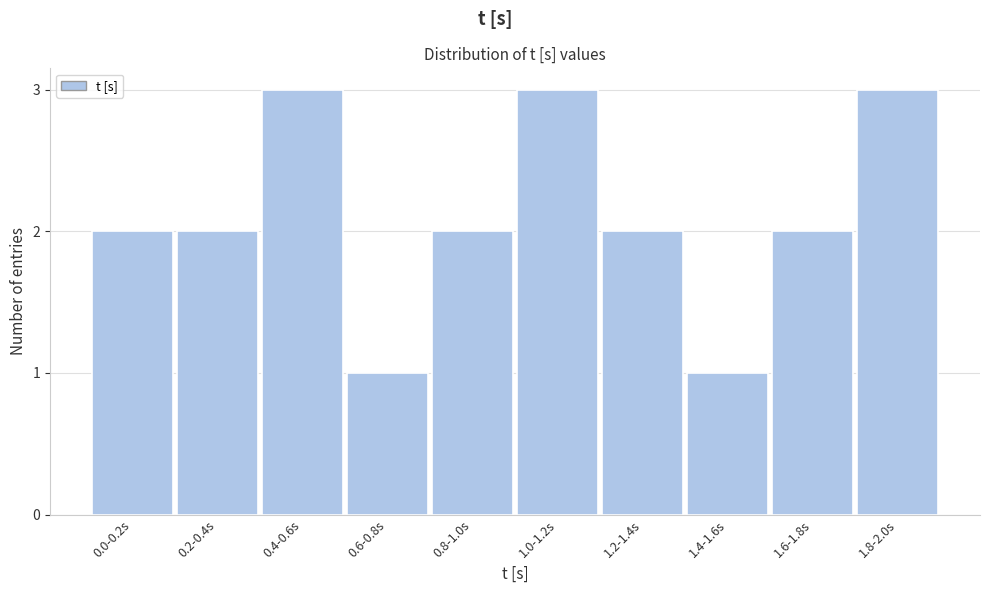

Reading right to left, transcribe all the data shown in this chart.

1.8-2.0s=3	1.6-1.8s=2	1.4-1.6s=1	1.2-1.4s=2	1.0-1.2s=3	0.8-1.0s=2	0.6-0.8s=1	0.4-0.6s=3	0.2-0.4s=2	0.0-0.2s=2